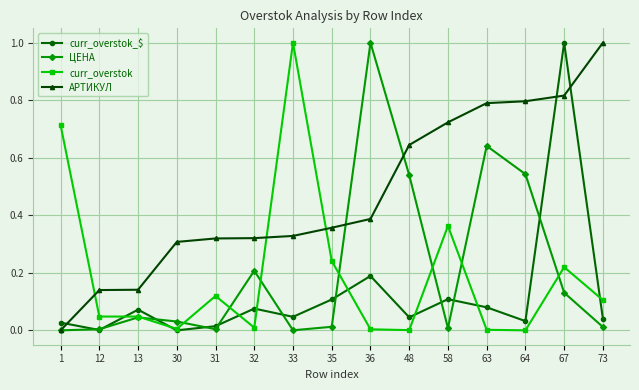

True or false: curr_overstok and ЦЕНА intersect in this chart.

True